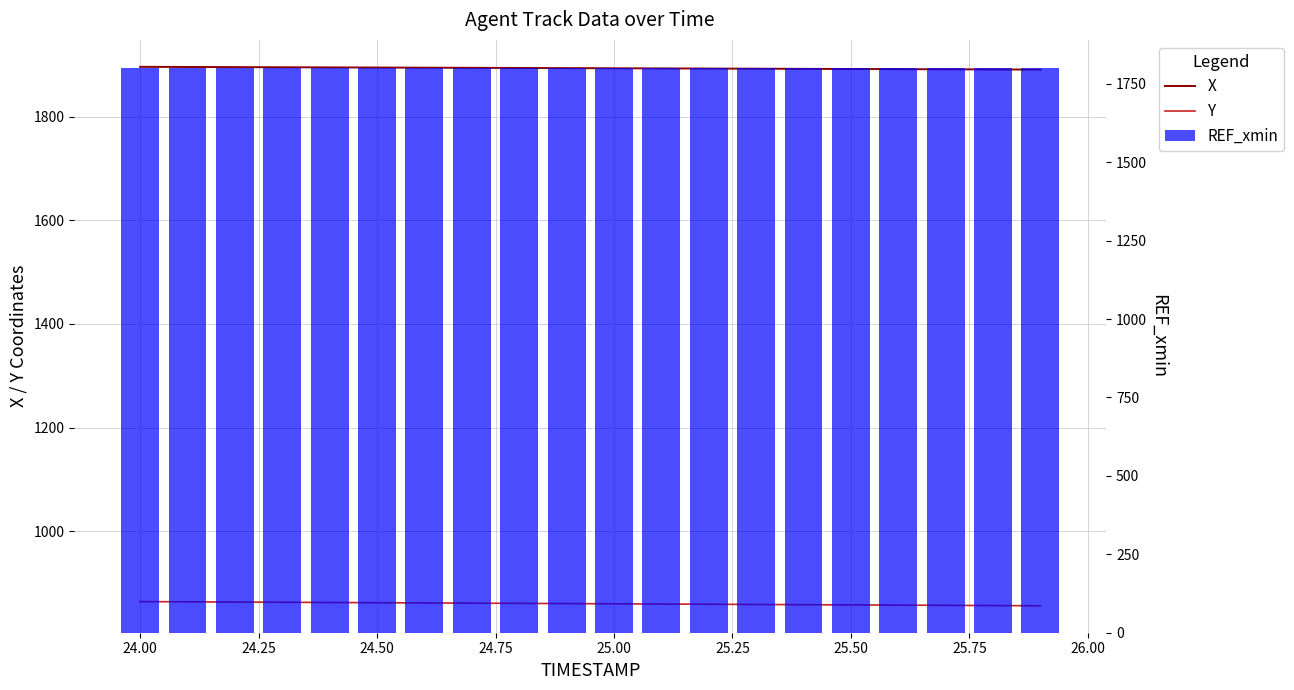

The Y series shows 1524.6 at 24.50. True or false?

False